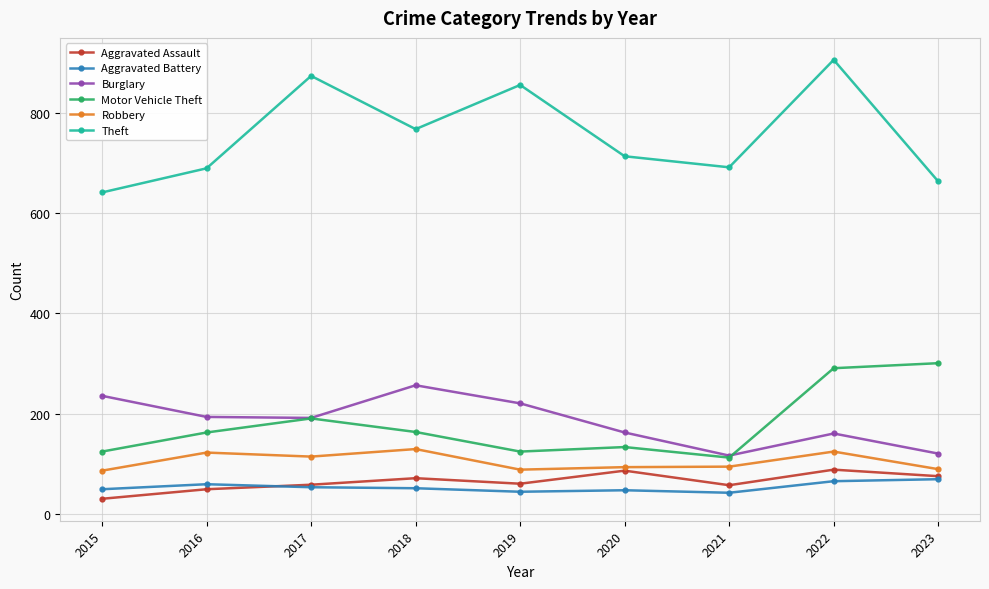

At which label does Aggravated Battery first exceed 52?

2016